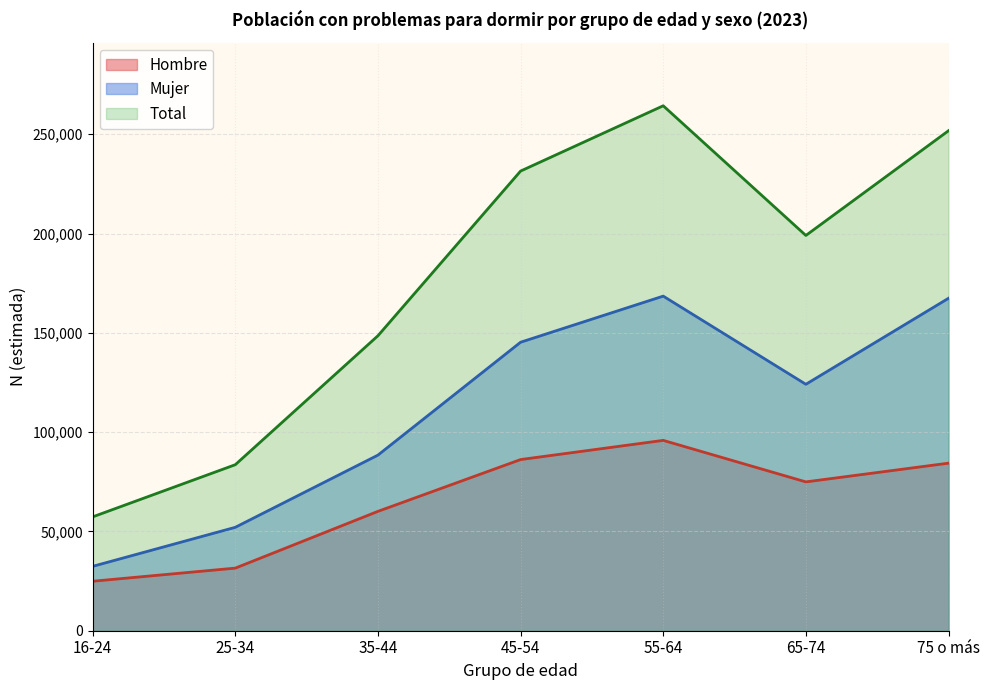

What is the label of the 5th point from the right?

35-44